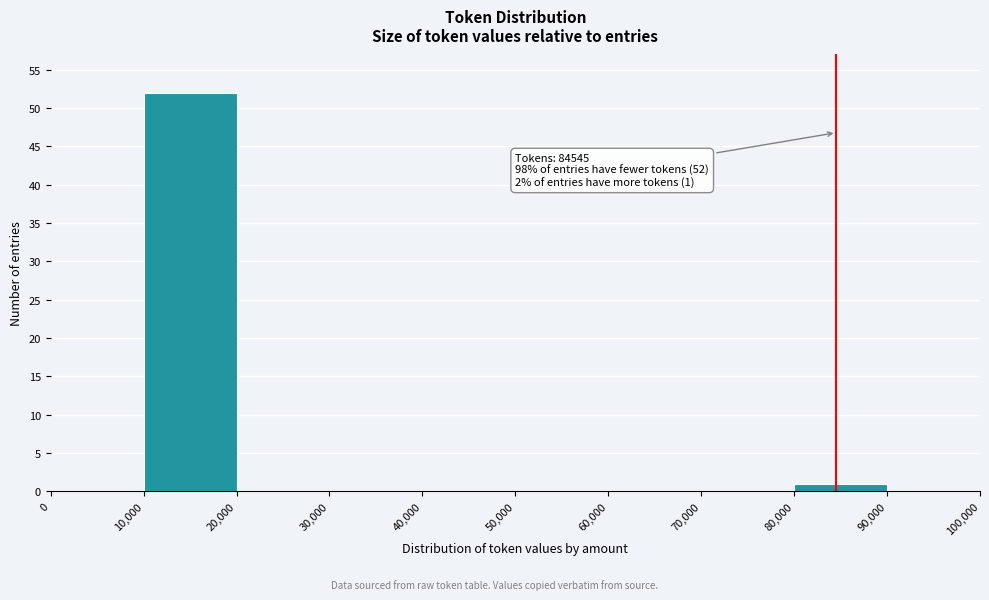

Which range on the x-axis has the tallest bar?

10,000 to 20,000